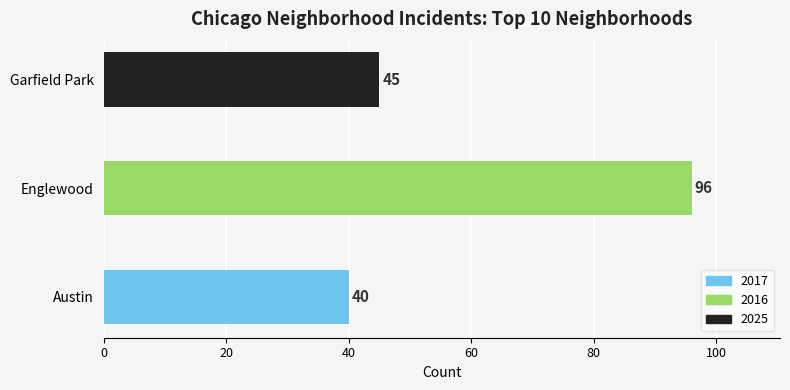

What is the average value?

60